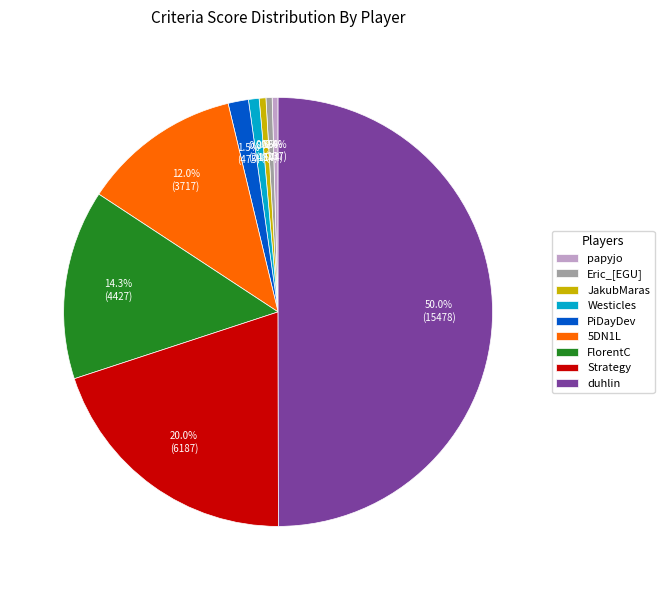

To the nearest percent, what is the average slice percentage?

11%